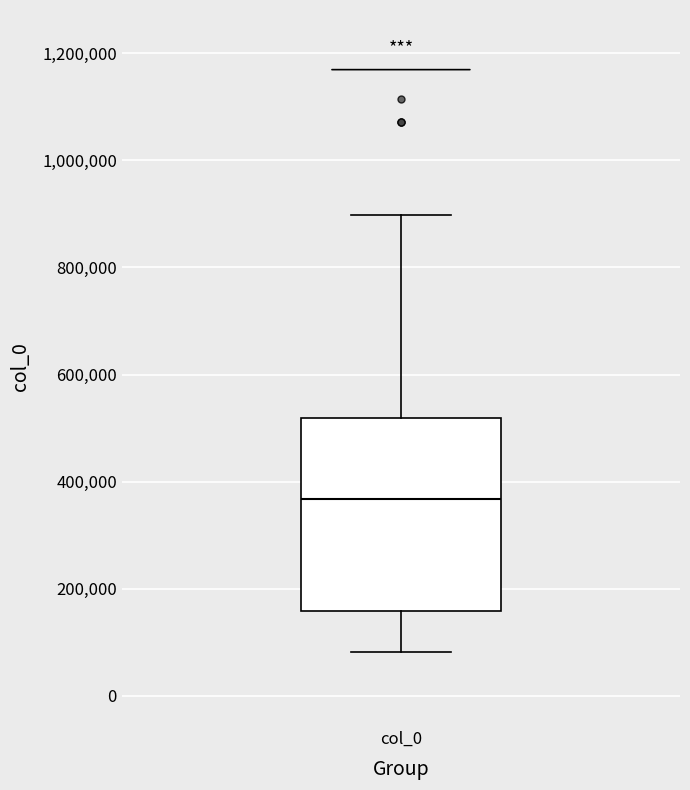

Read this box plot against the y-axis: the position of the median line, the range covered by the box, and the ends of both whiskers. The values are not printed on the chart, so give them approximately, as read against the axis.

median 360000, box 160000 to 520000, whiskers 80000 to 900000